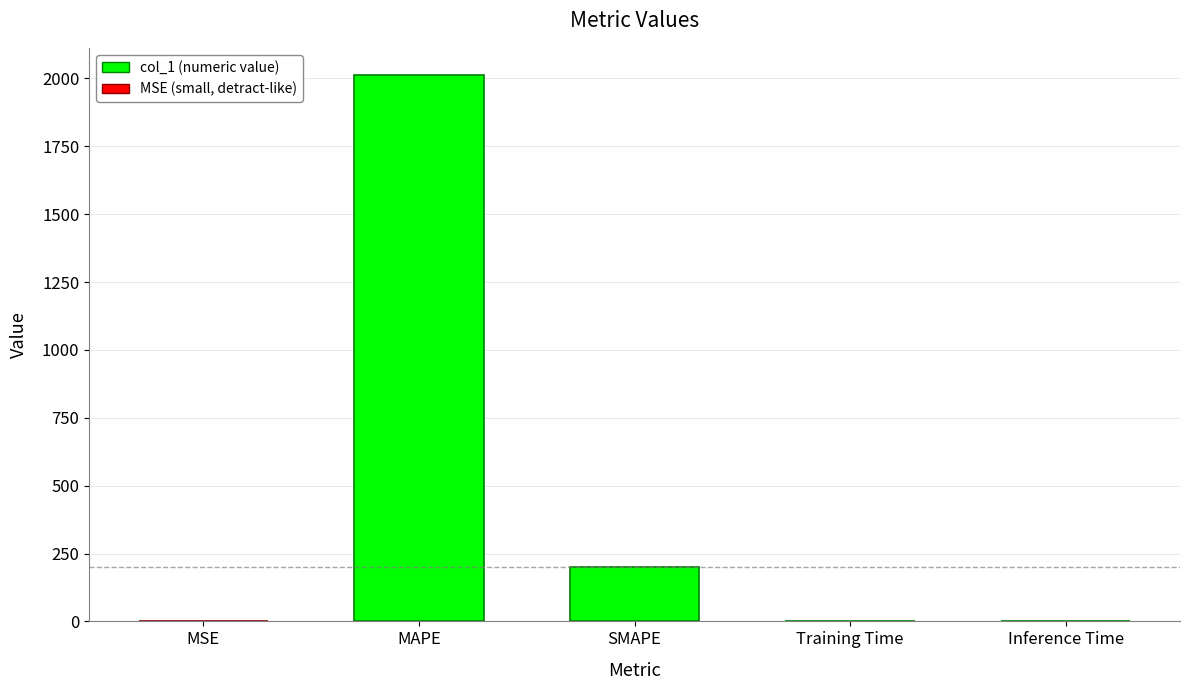

Which has a higher value, MAPE or SMAPE?

MAPE